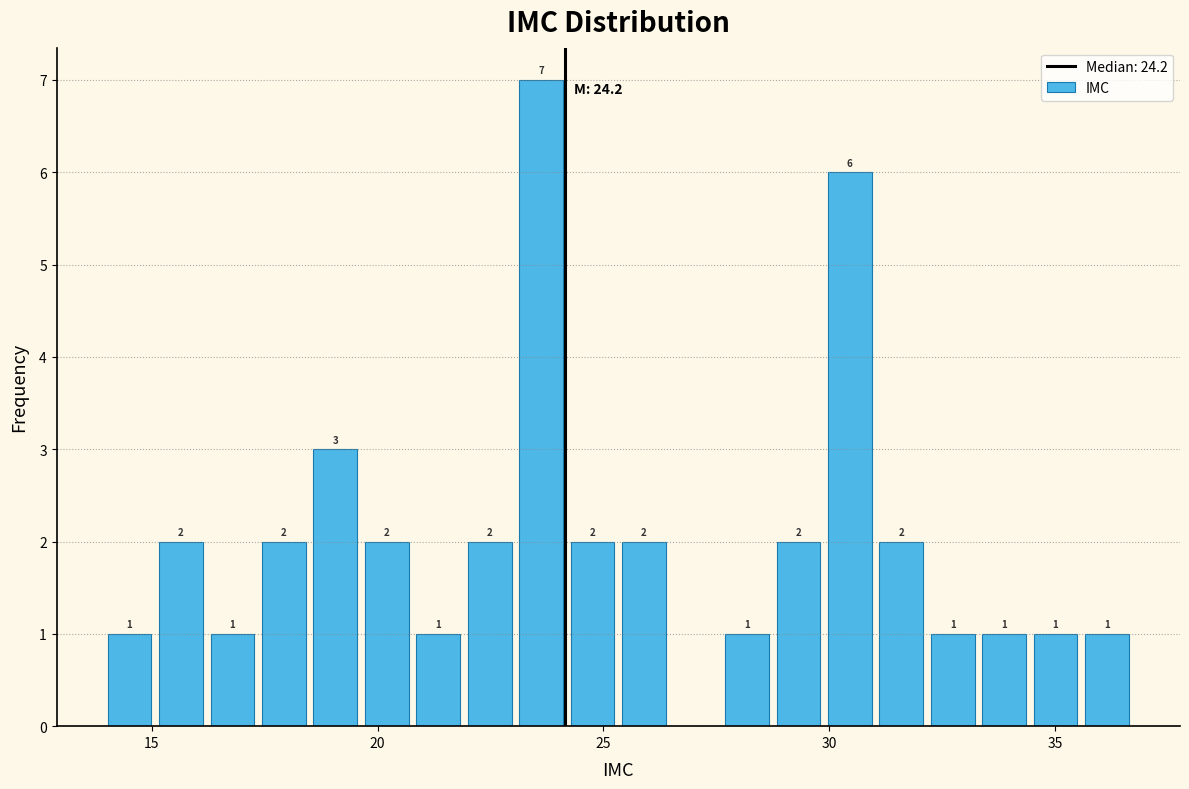

Read against the x-axis, roughly where is the centre of the tallest bar?

23.5